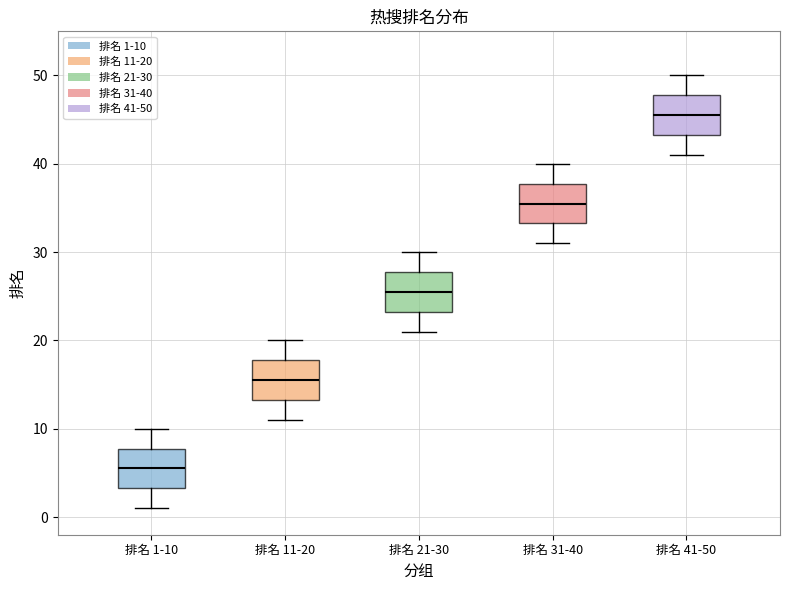

Which box has the lowest median line?

排名 1-10